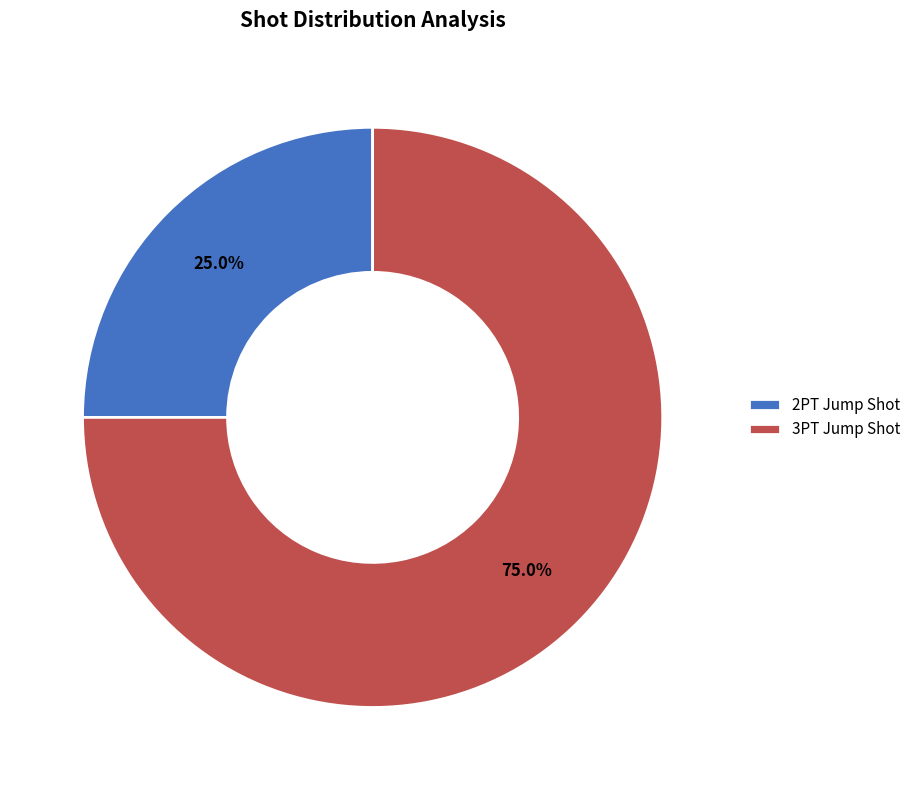

Between 3PT Jump Shot and 2PT Jump Shot, which is larger?

3PT Jump Shot